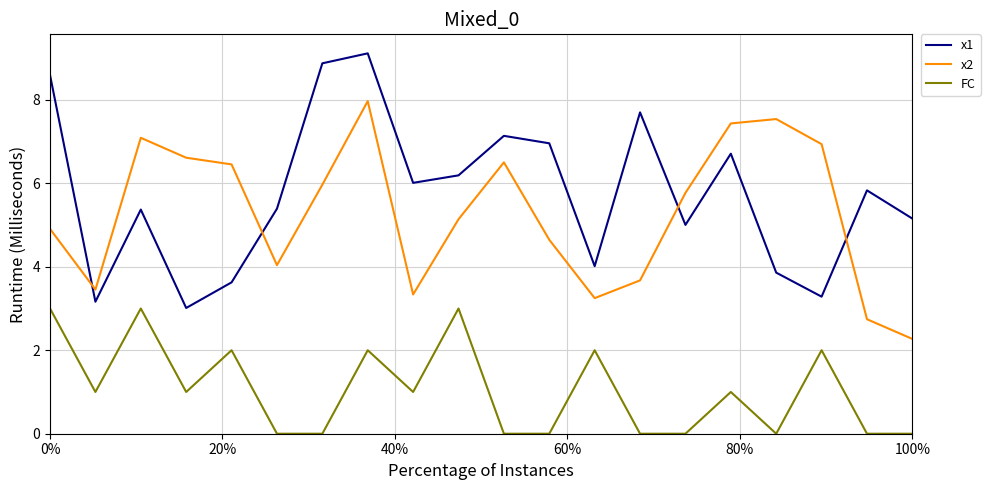

Rank the series by their maximum value, from highest to lowest.

x1, x2, FC